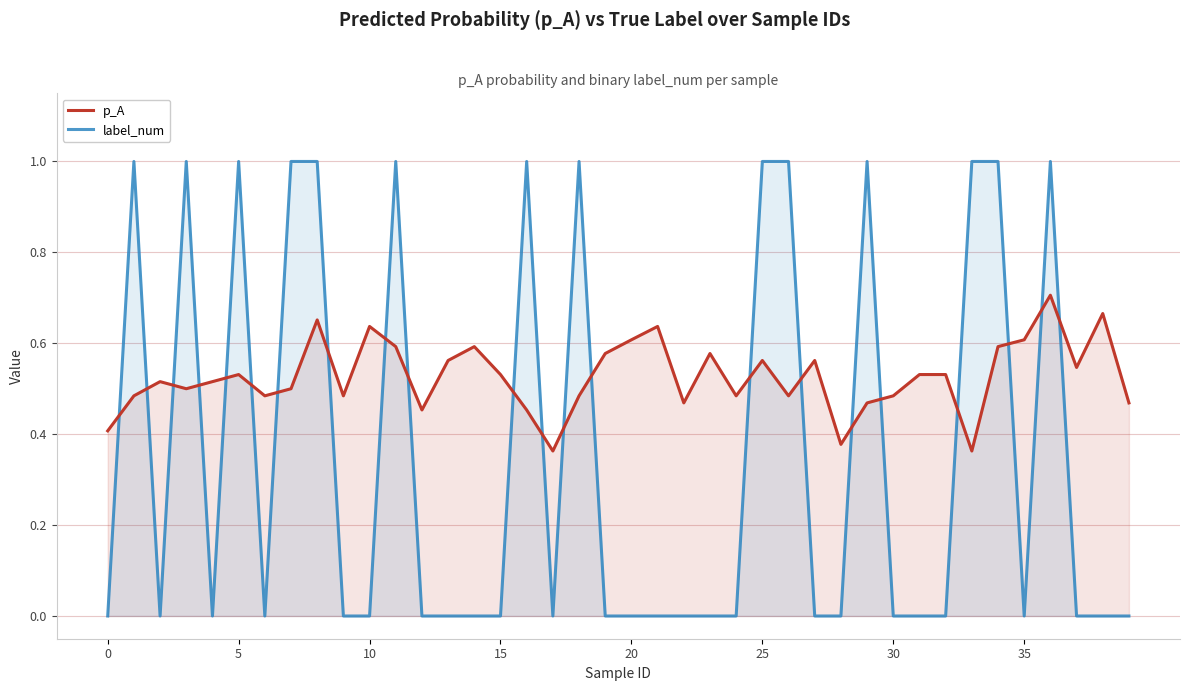

The value of p_A at 10 is 0.3. True or false?

False